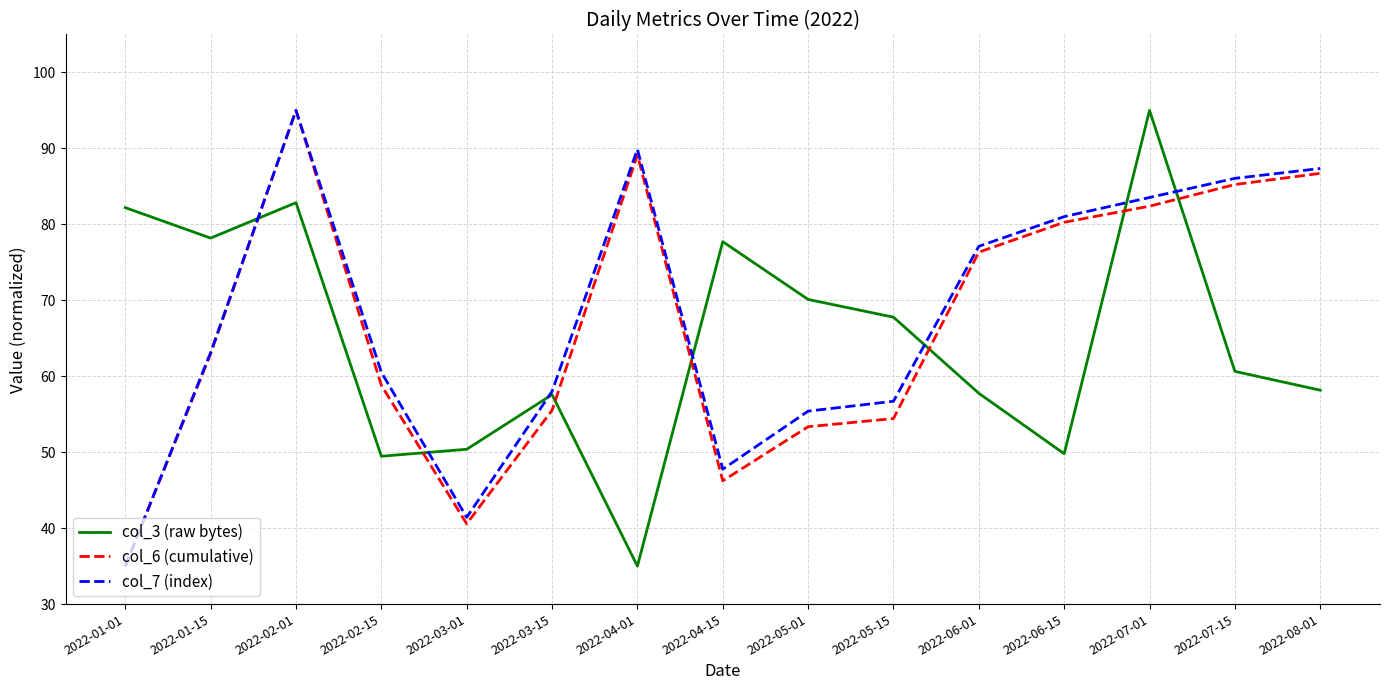

Is the value of col_6 (cumulative) at 2022-02-01 greater than the value of col_7 (index) at 2022-04-15?

Yes